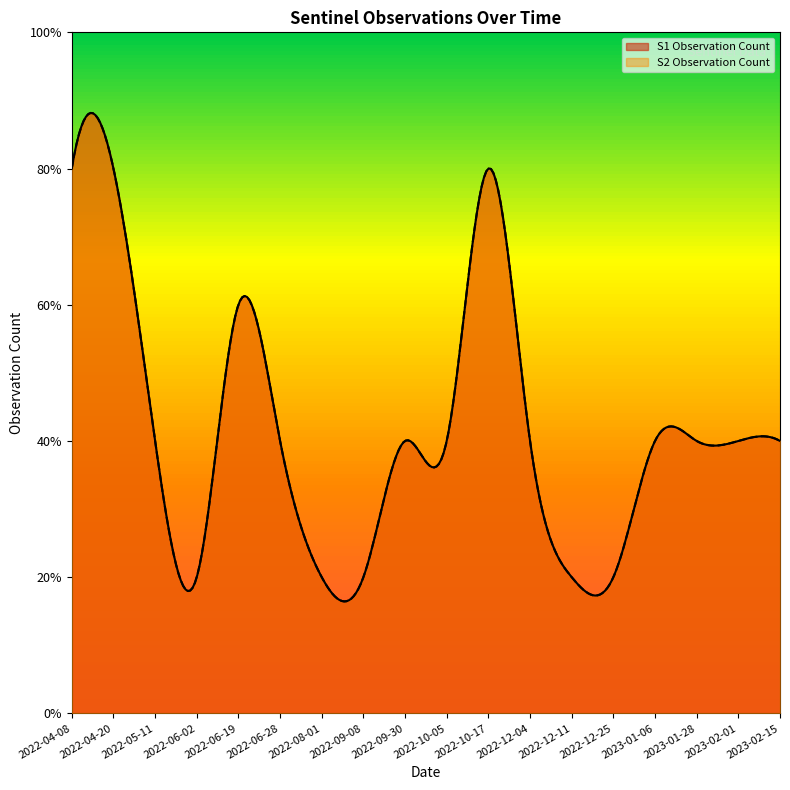

Is it true that S2 Observation Count equals 3 at 2023-02-01?

False